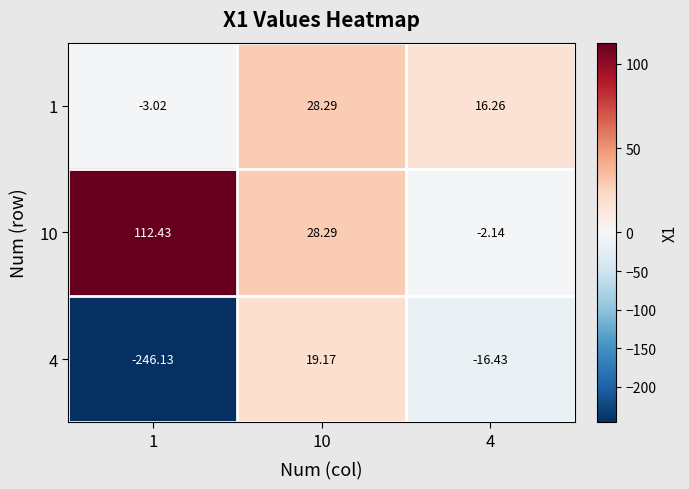

Is the value of 1 at 4 greater than the value of 10 at 1?

No